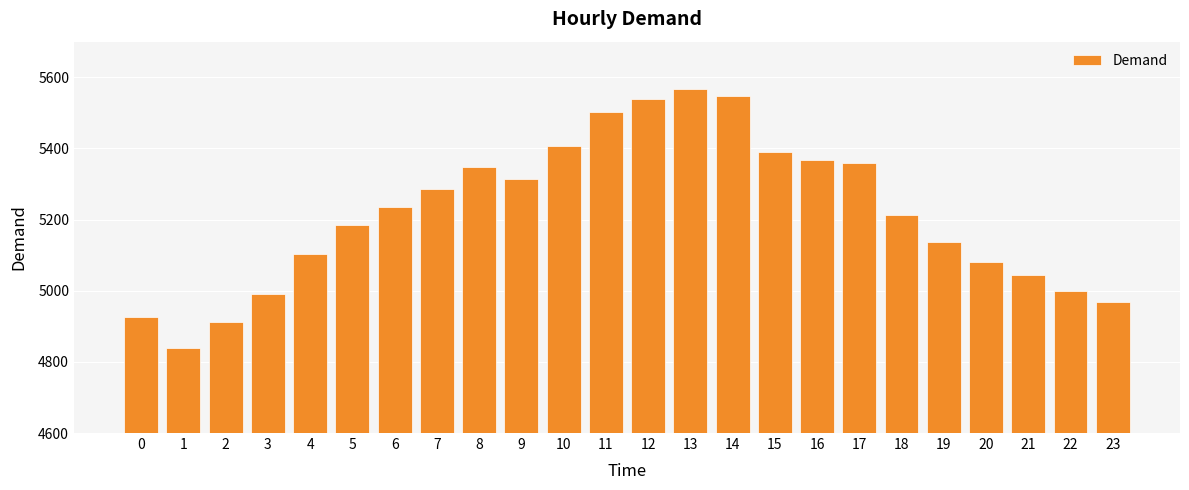

How many bars are there in total?

24